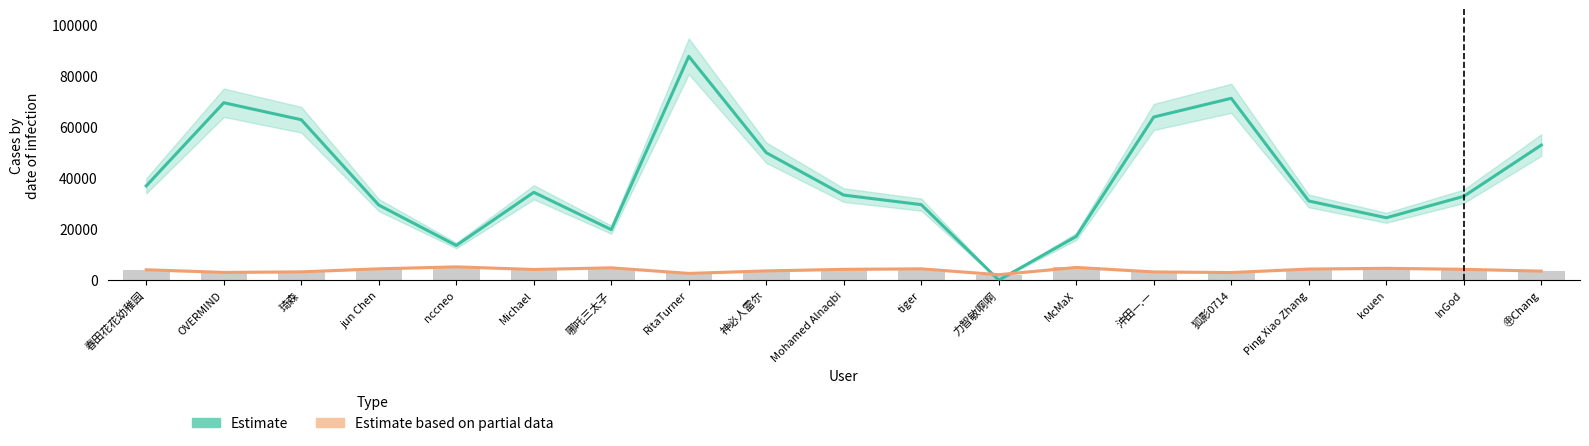

Reading left to right, transcribe all the data shown in this chart.

Estimate: 春田花花幼稚园=36964	OVERMIND=69545	琦森=62884	jun Chen=29427	nccneo=13589	Michael=34433	哪吒三太子=19805	RitaTurner=87733	神必人雷尔=49958	Mohamed Alnaqbi=33335	tiger=29595	力智敏啊啊=0	McMaX=17133	沖田—.—=63955	狐影0714=71279	Ping Xiao Zhang=31030	kouen=24444	InGod=32849	㊥Chang=52929
Estimate based on partial data: 春田花花幼稚园=4072	OVERMIND=3027	琦森=3249	jun Chen=4444	nccneo=5209	Michael=4182	哪吒三太子=4834	RitaTurner=2640	神必人雷尔=3622	Mohamed Alnaqbi=4231	tiger=4435	力智敏啊啊=2133	McMaX=4983	沖田—.—=3220	狐影0714=2976	Ping Xiao Zhang=4349	kouen=4631	InGod=4252	㊥Chang=3531